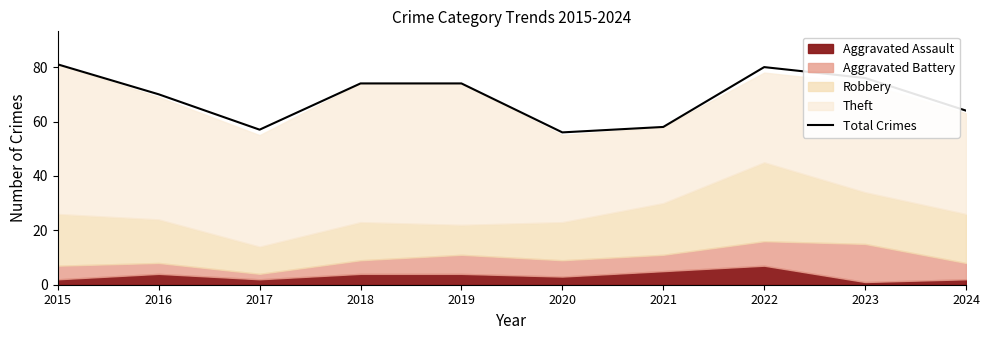

How many values exceed 74?

3